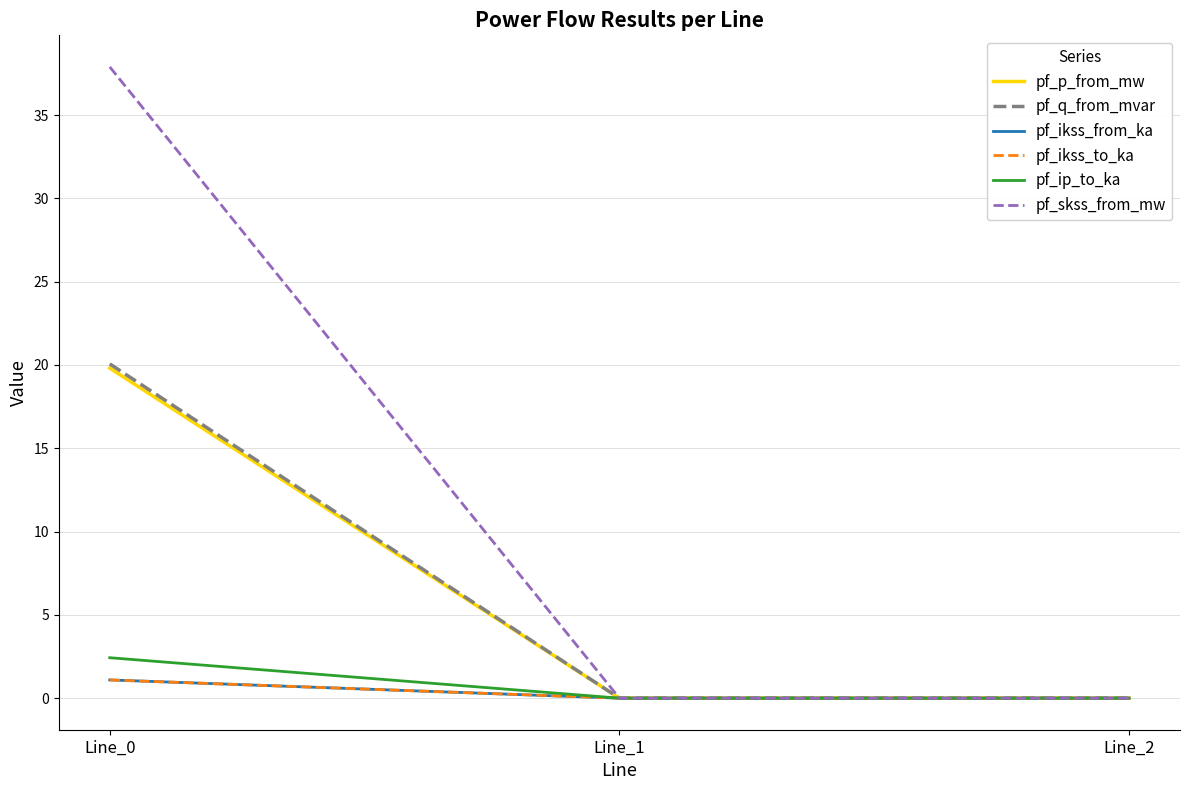

Which series has the largest total across all categories?

pf_skss_from_mw